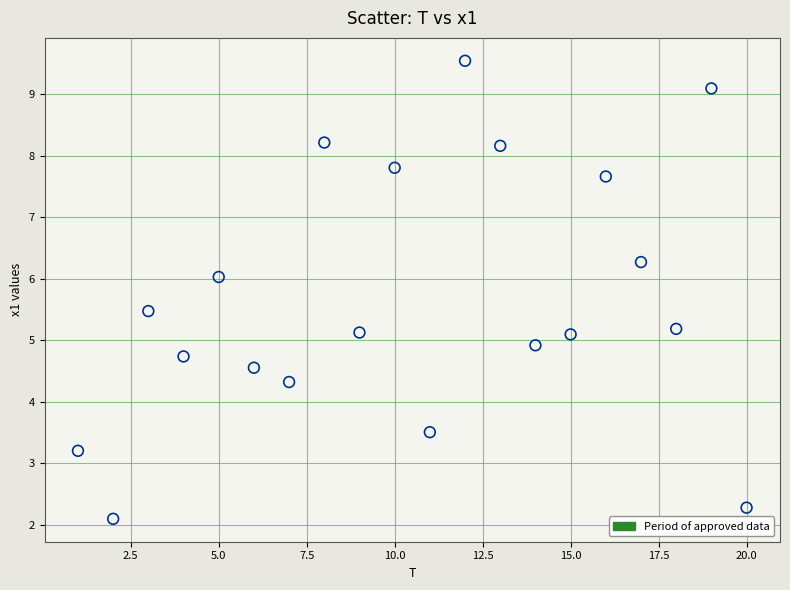

What is the range of X values (max minus min)?

19.0